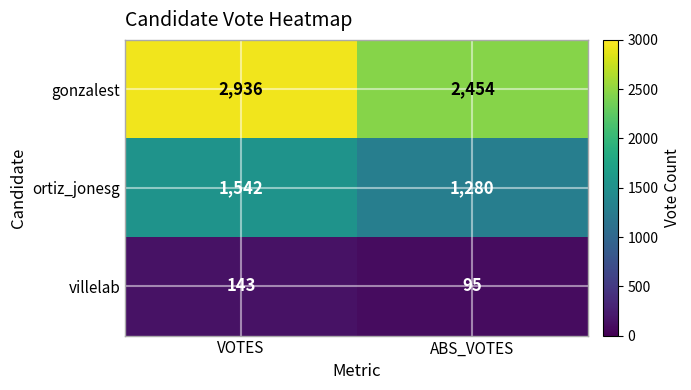

What is the difference between the maximum and minimum values in the gonzalest series?

482